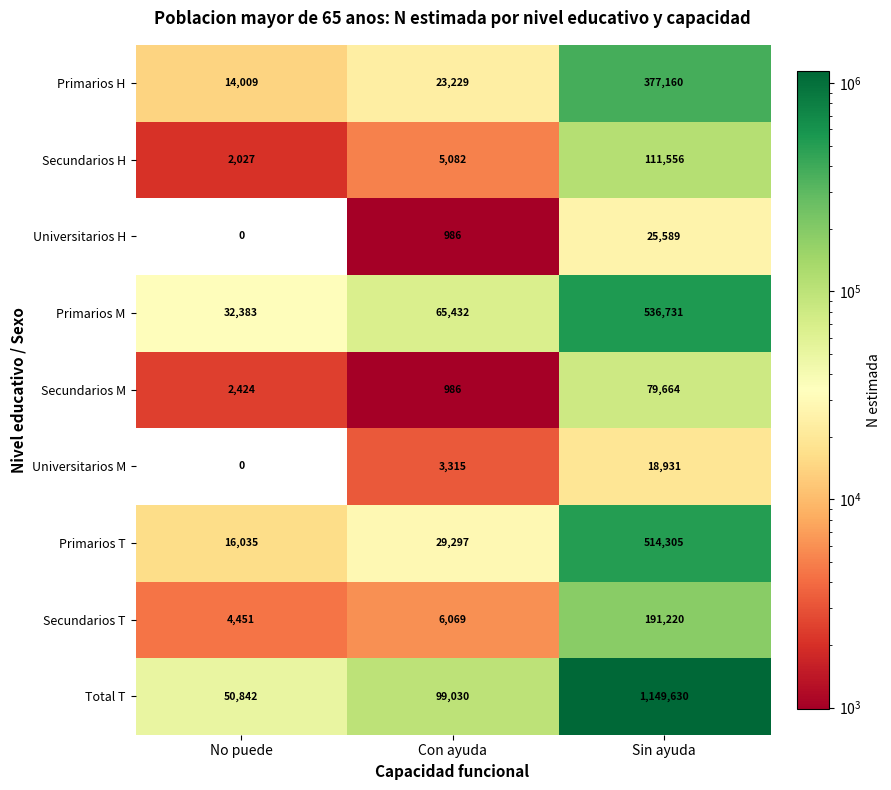

What is the sum of the Universitarios M values at No puede and Con ayuda?

3315